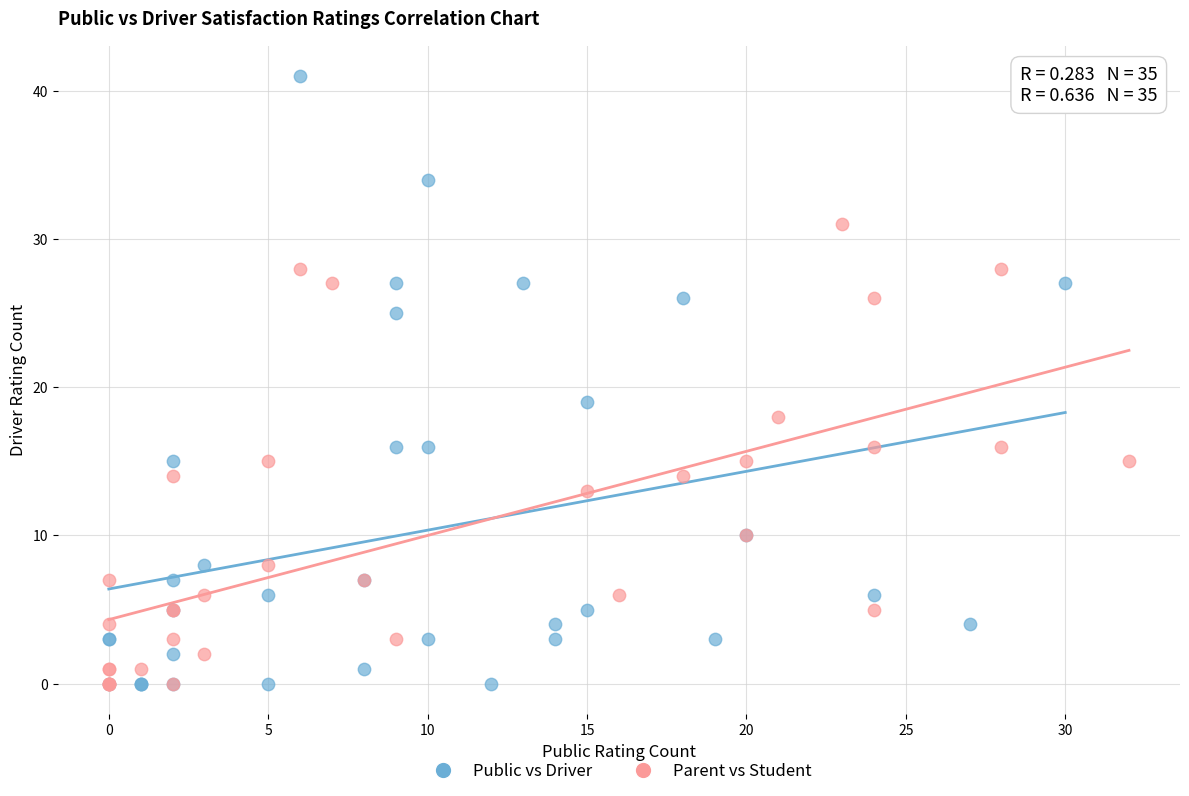

Which series reaches the maximum Y coordinate?

Public vs Driver